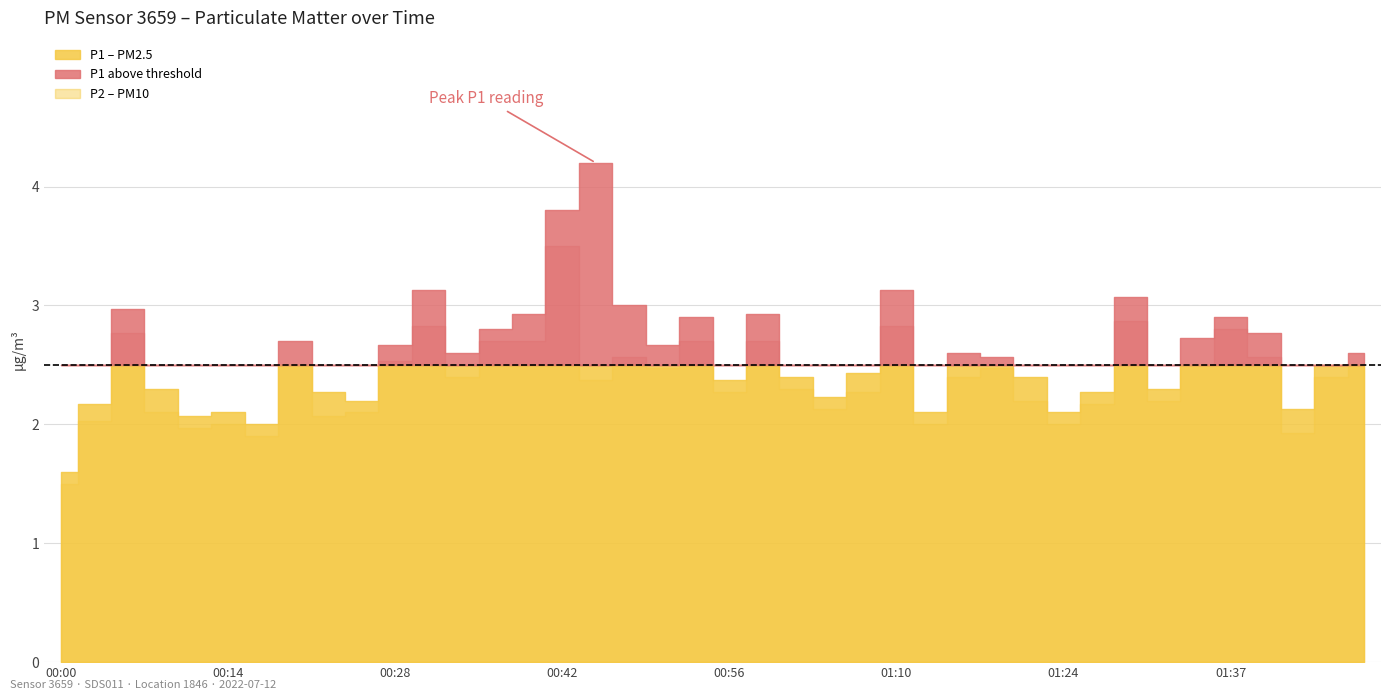

Rank the series by their maximum value, from highest to lowest.

P1, P2